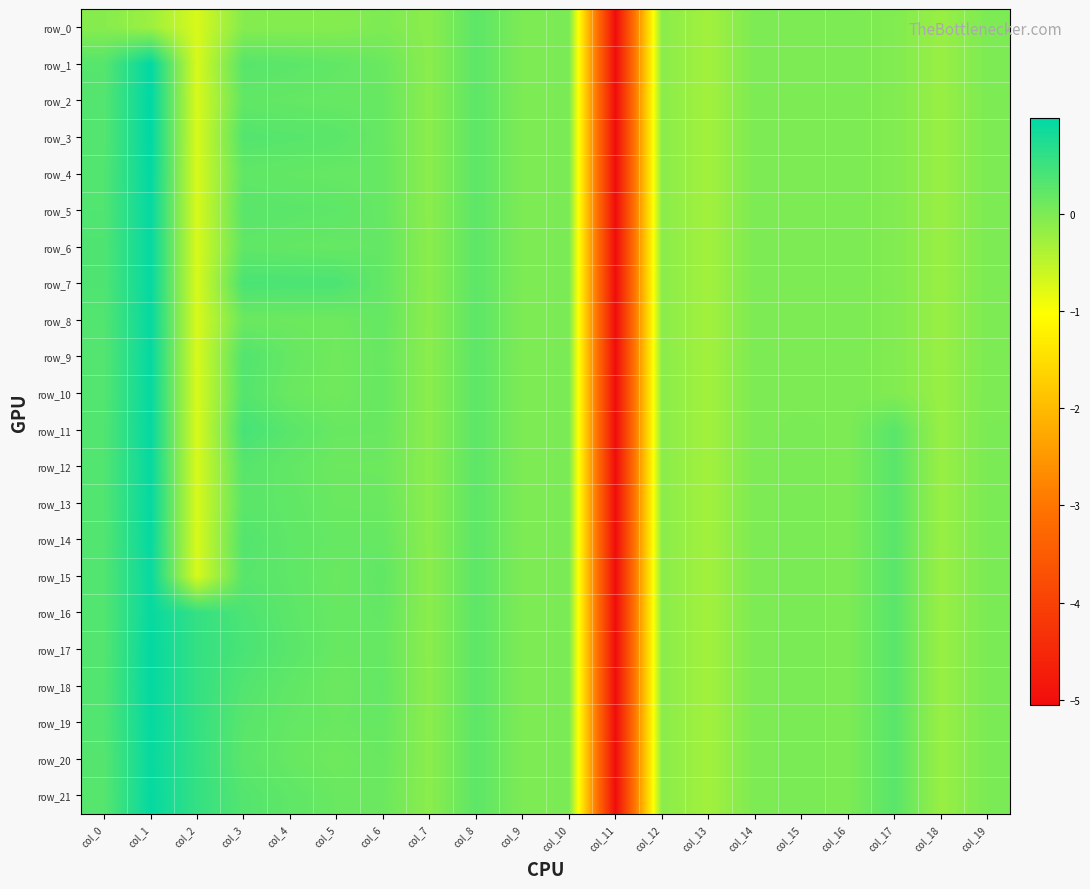

What value does the row_18 series have at col_4?

0.2